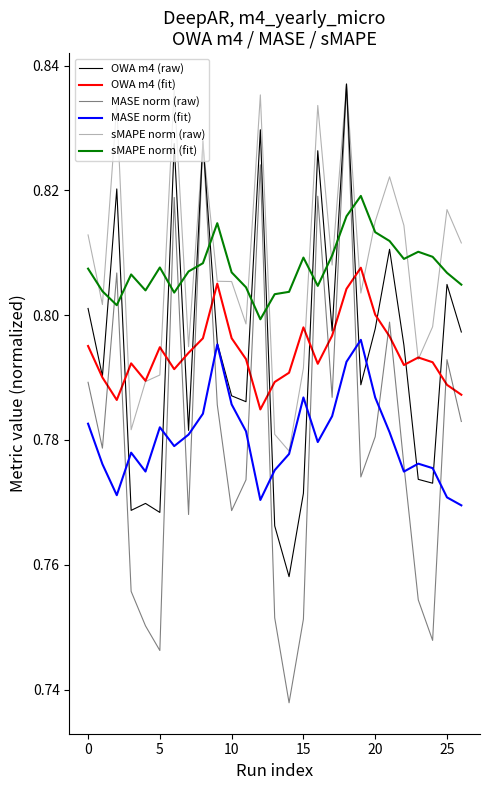

How many lines are shown in the chart?

6